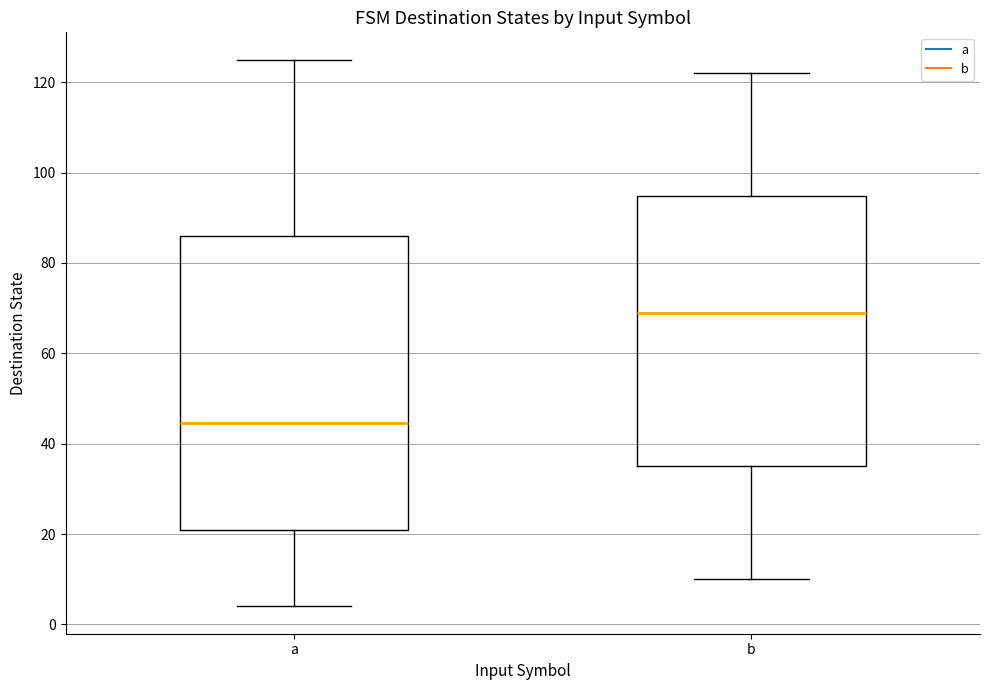

Where is the lower edge of the box for b on the y-axis? The values are not printed on the chart, so give them approximately, as read against the axis.

36